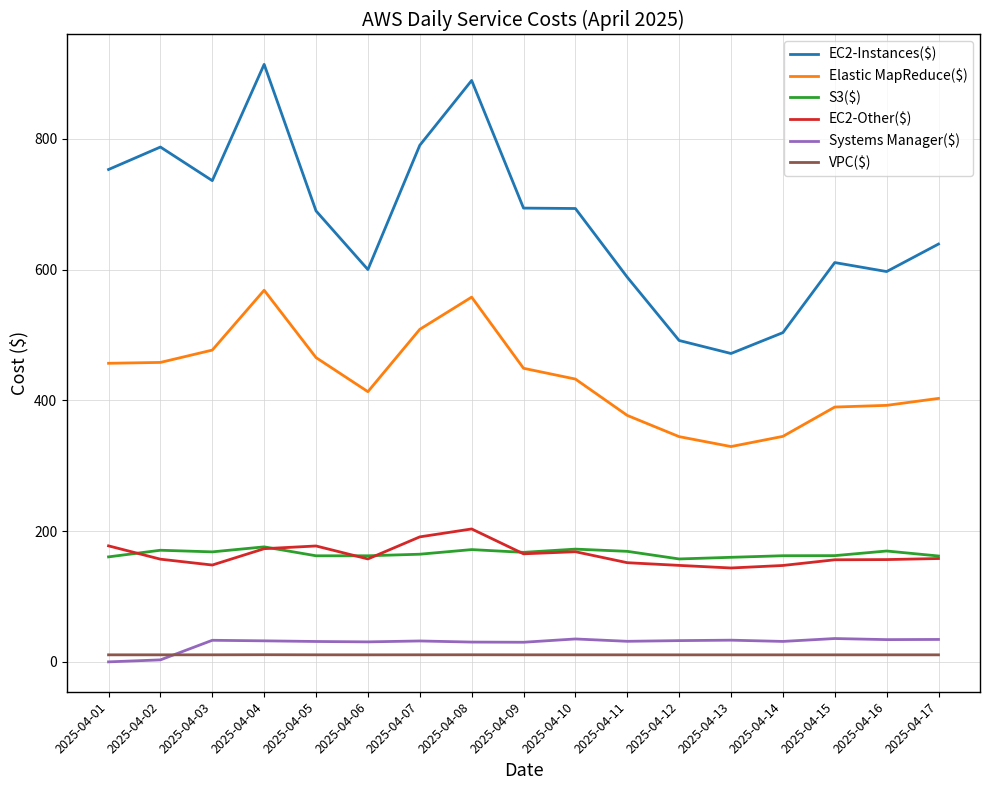

Which series has the largest range (max minus min)?

EC2-Instances($)